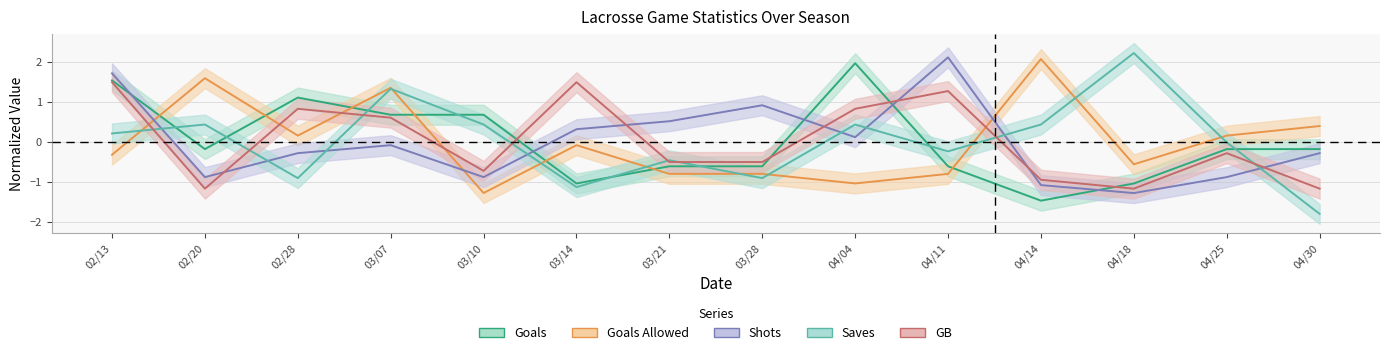

Which series has the largest total across all categories?

Shots